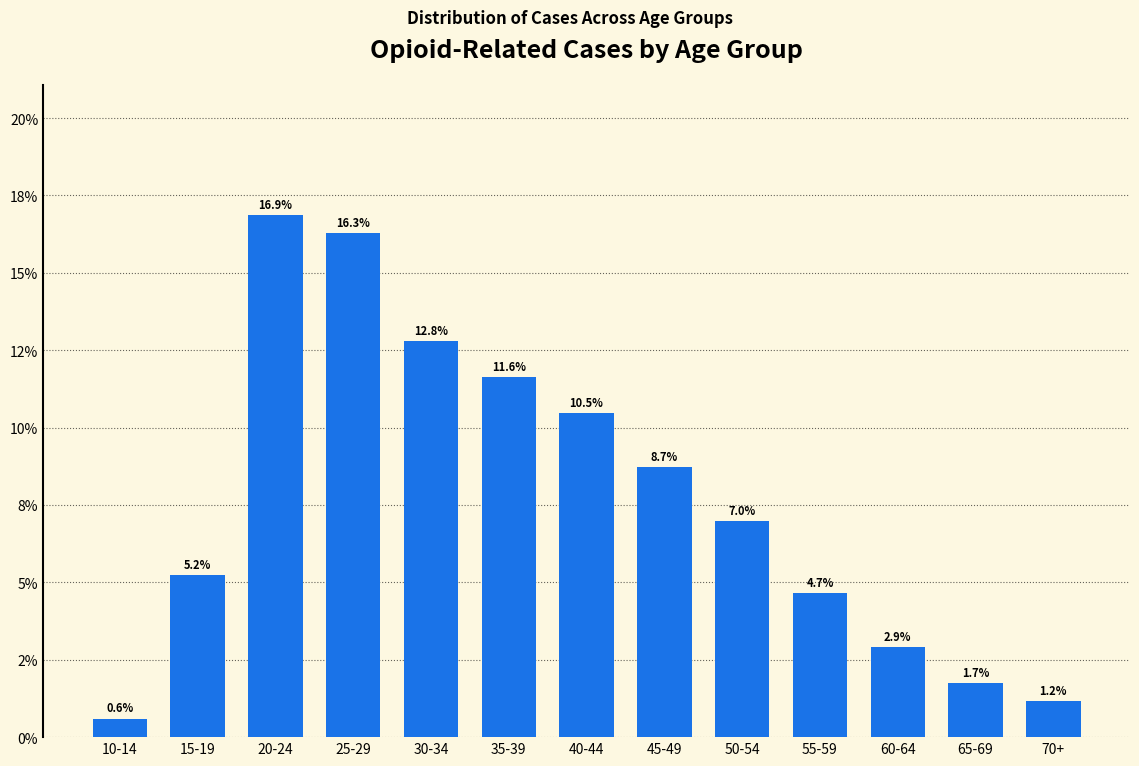

Does the chart contain any negative values?

No